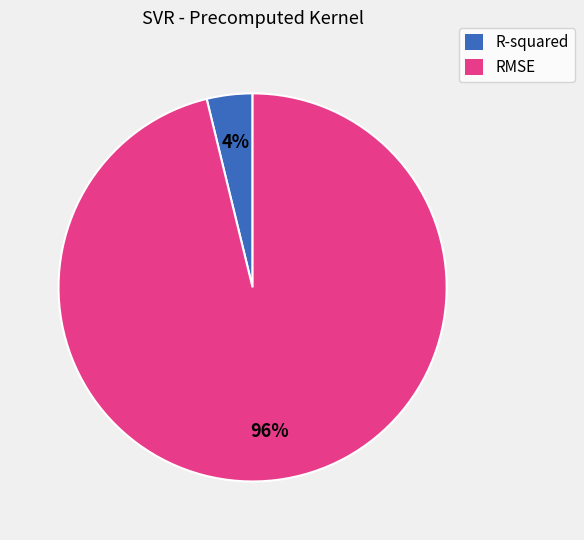

To the nearest percent, what portion does R-squared represent?

4%